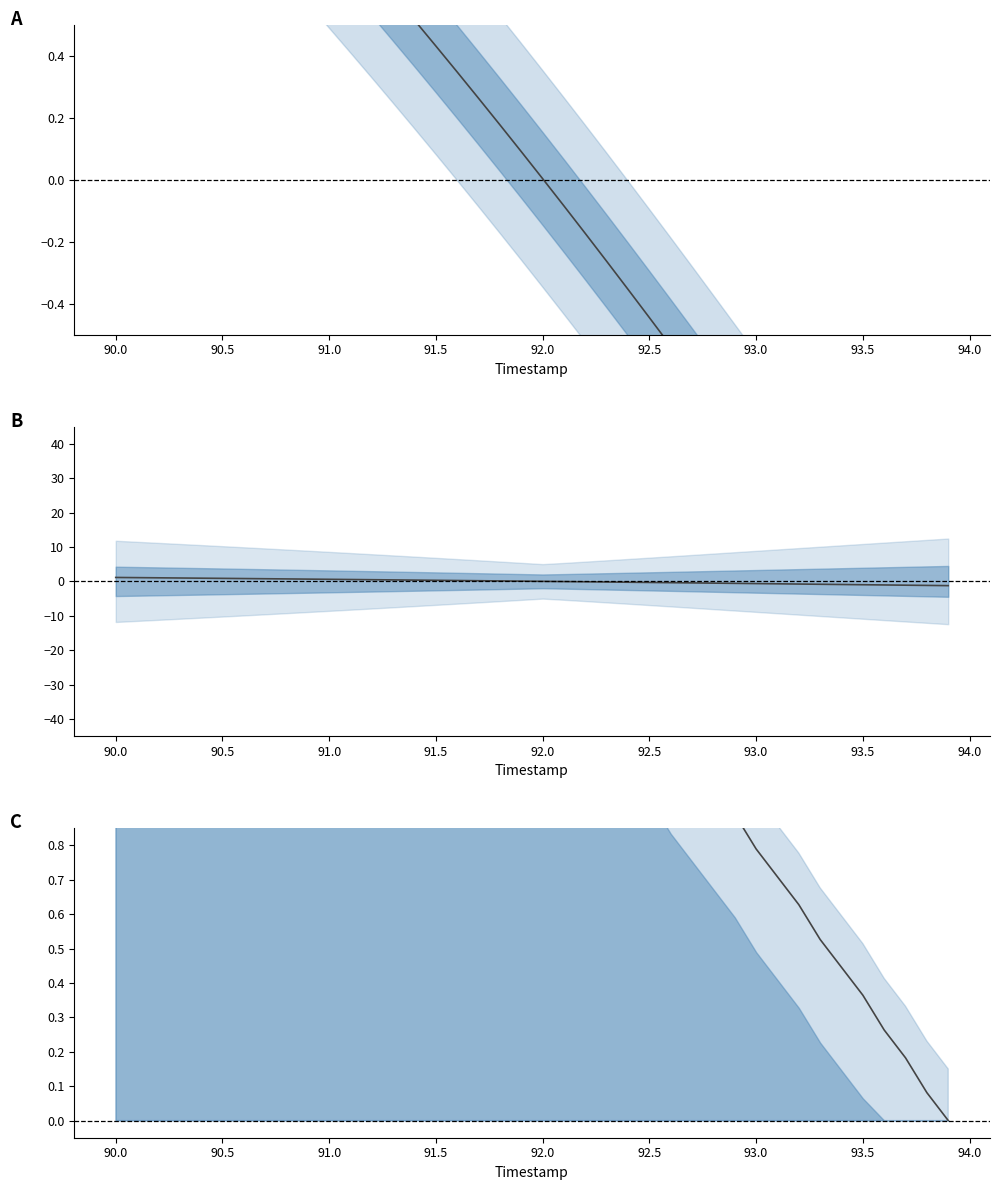

Is this an area chart (filled region under the line)?

No